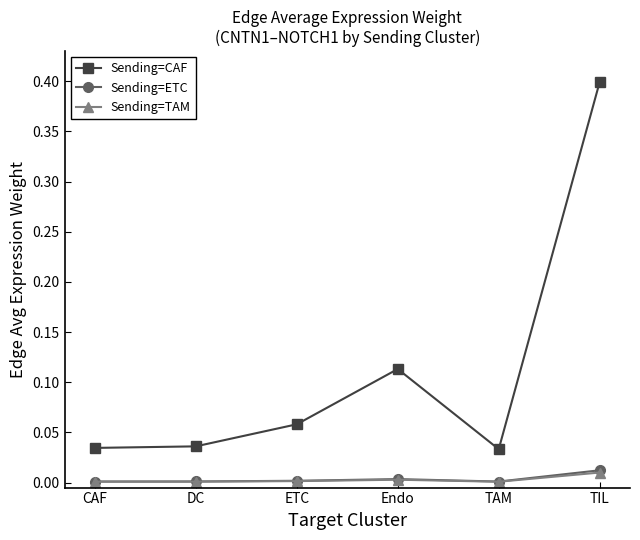

True or false: Sending=ETC and Sending=CAF cross at least once.

False